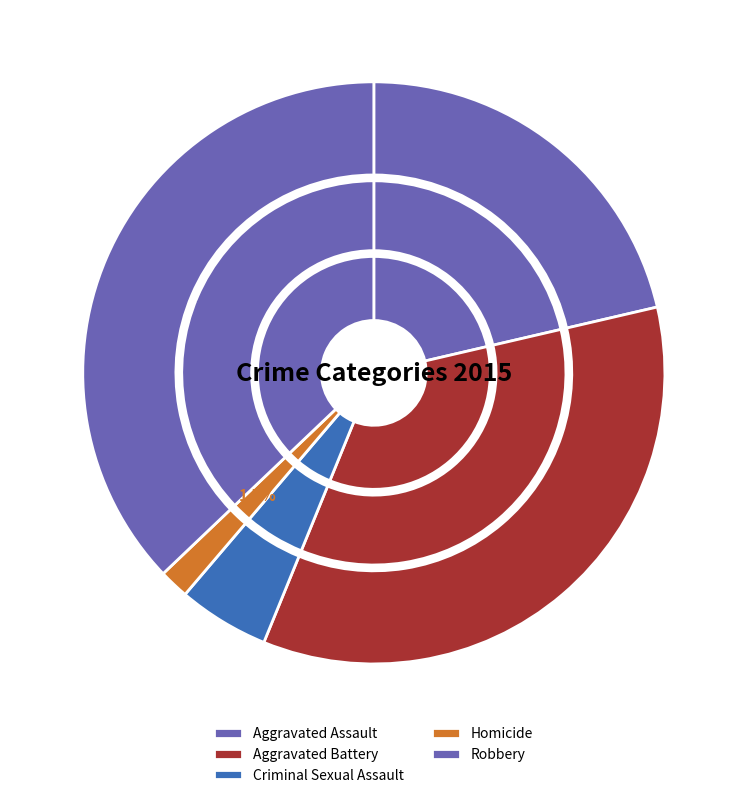

What is the smallest slice in the pie chart?

Homicide